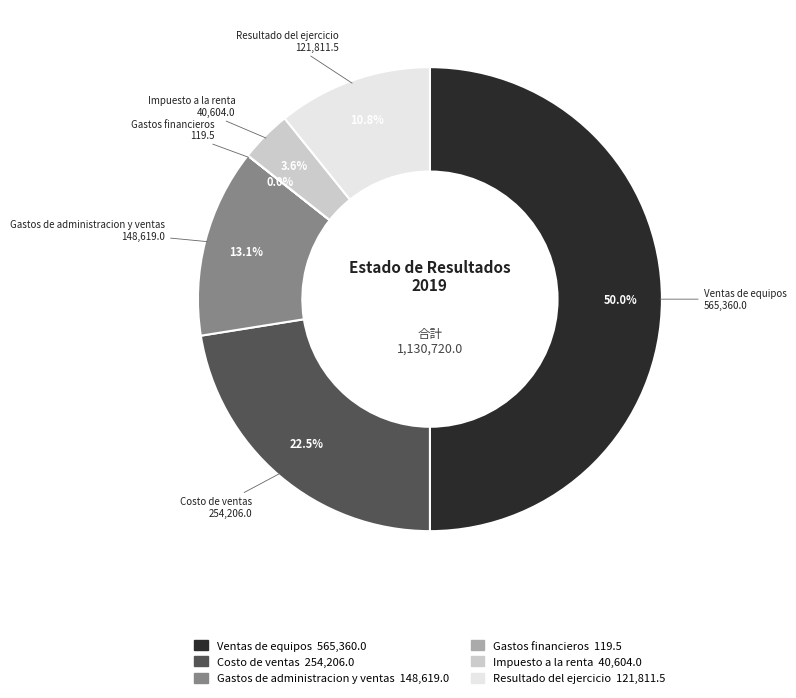

Does Costo de ventas account for over 50% of the chart?

No